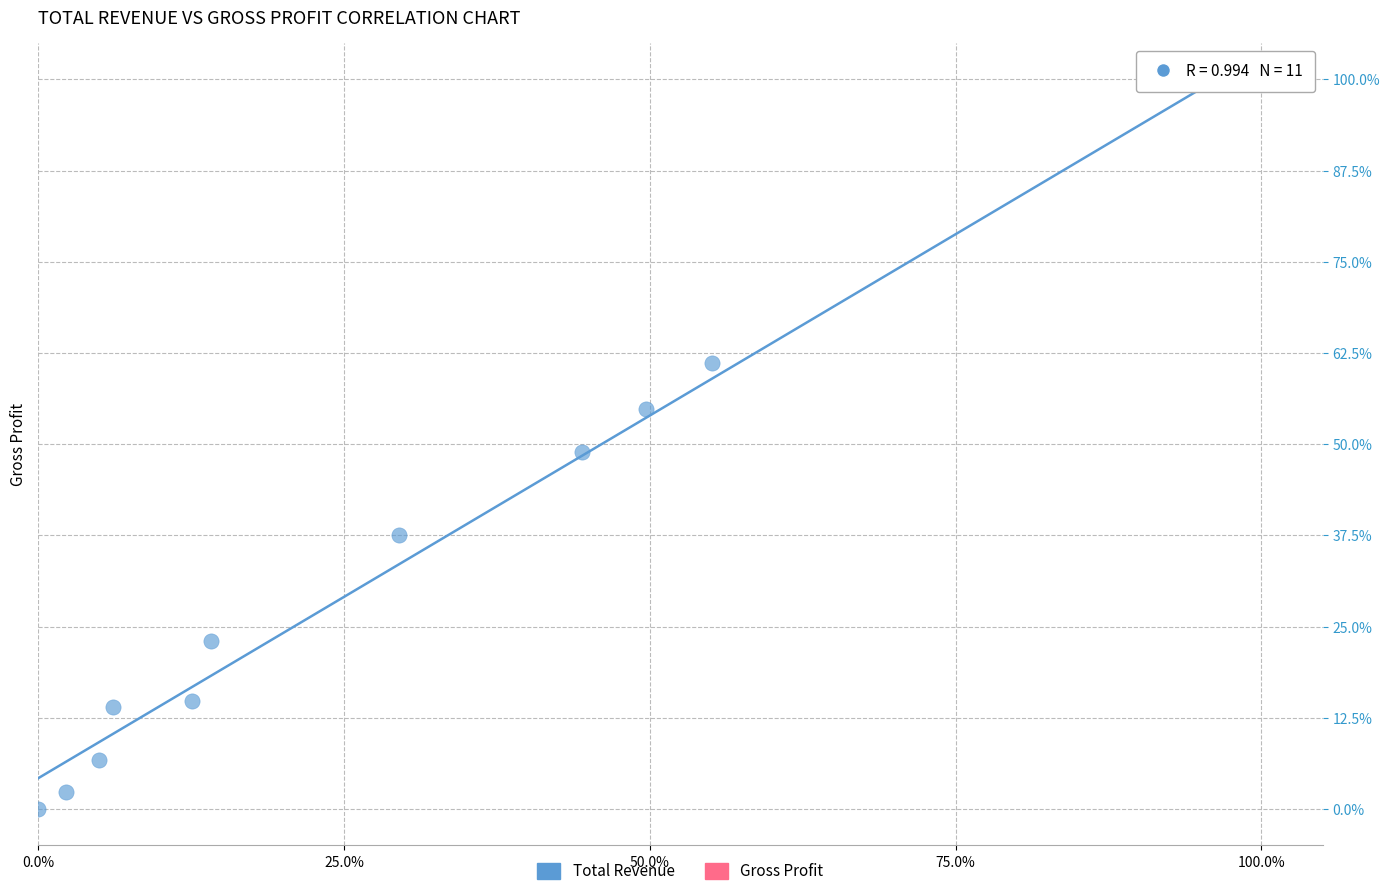

What is the range of X values (max minus min)?

100.0